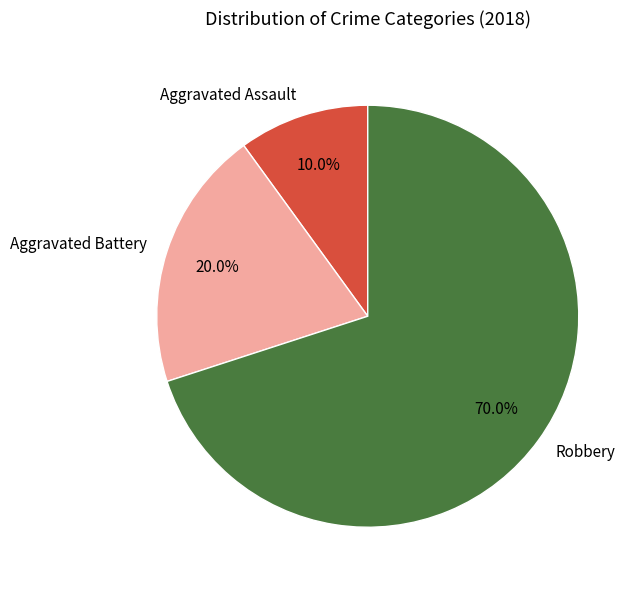

How much of the chart is everything except Aggravated Assault?

90.0%